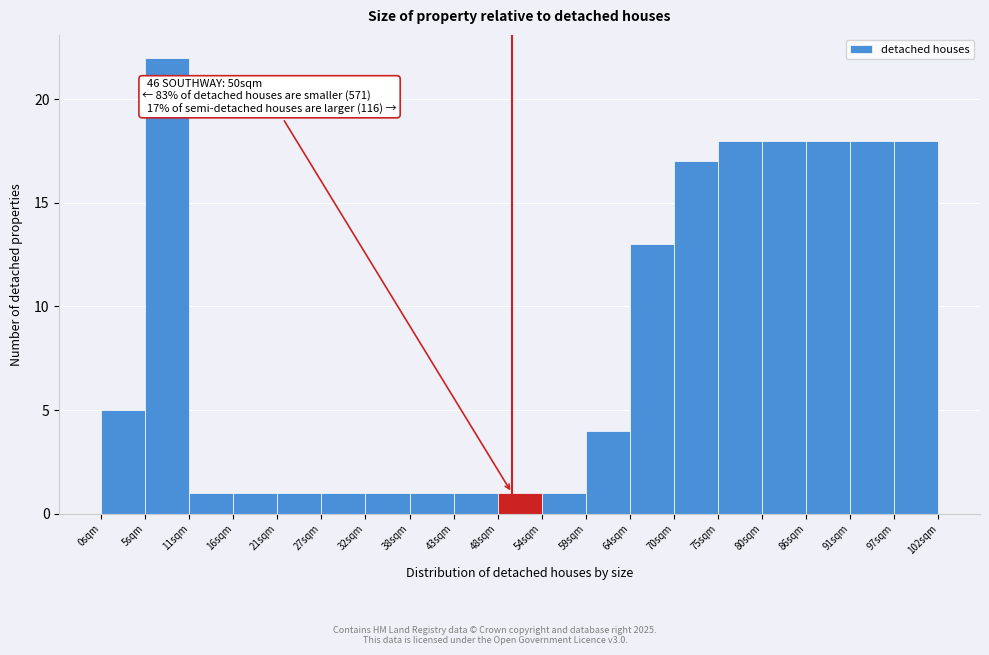

Over which range of the x-axis is the bar tallest?

5 to 11